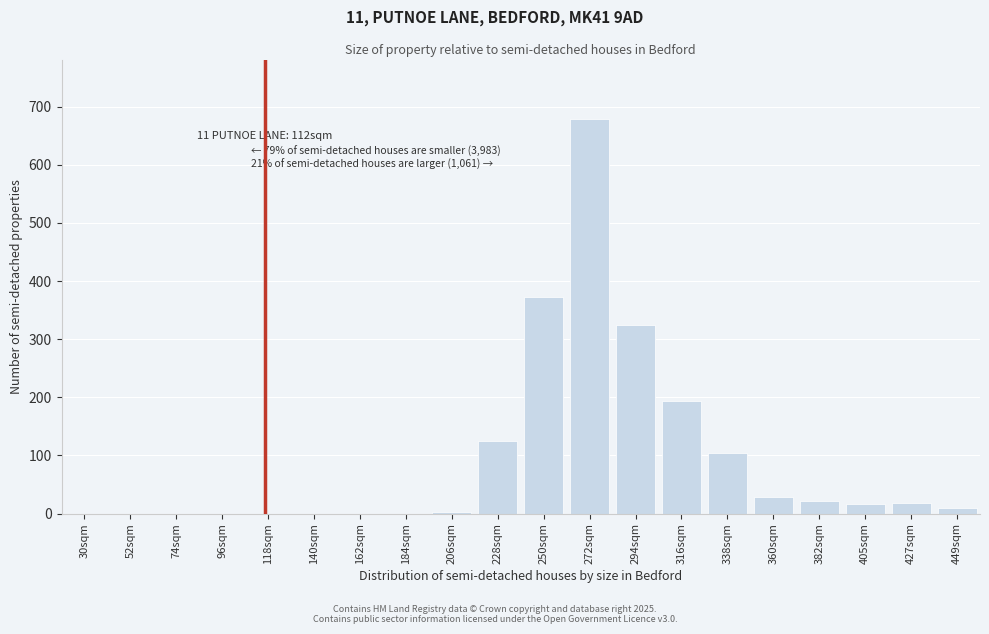

What is the sum of the values at 52sqm and 250sqm?

373